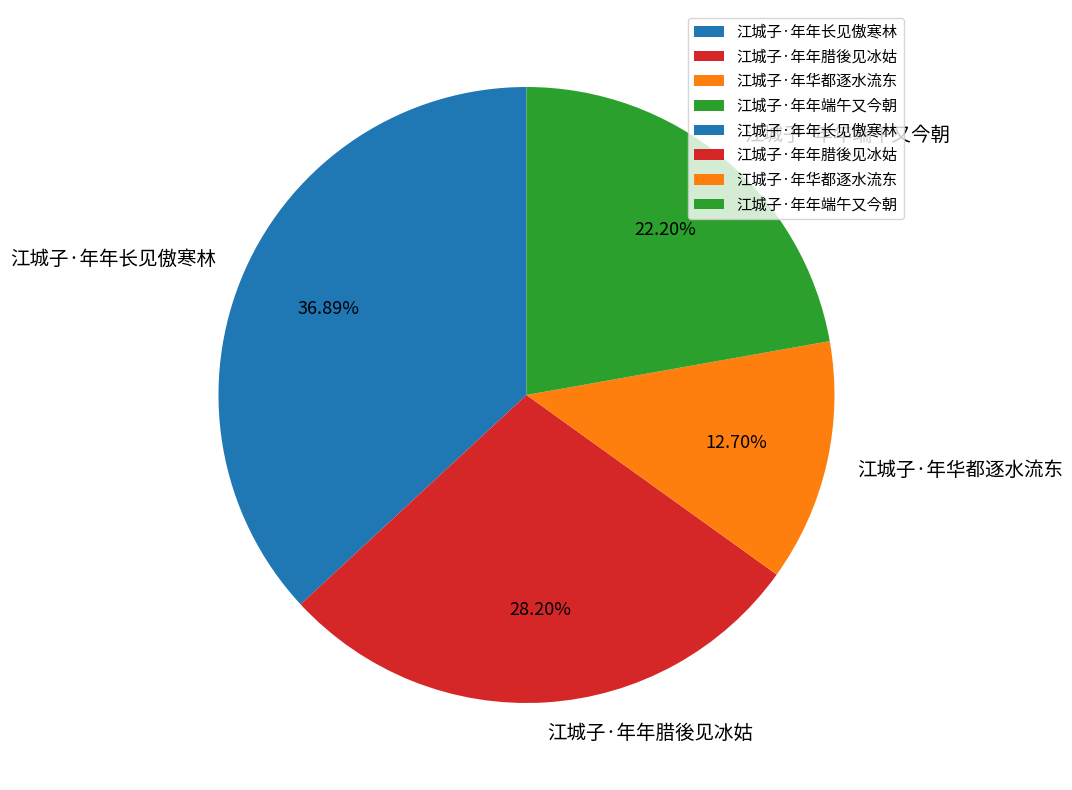

Is there a majority slice in this chart?

No